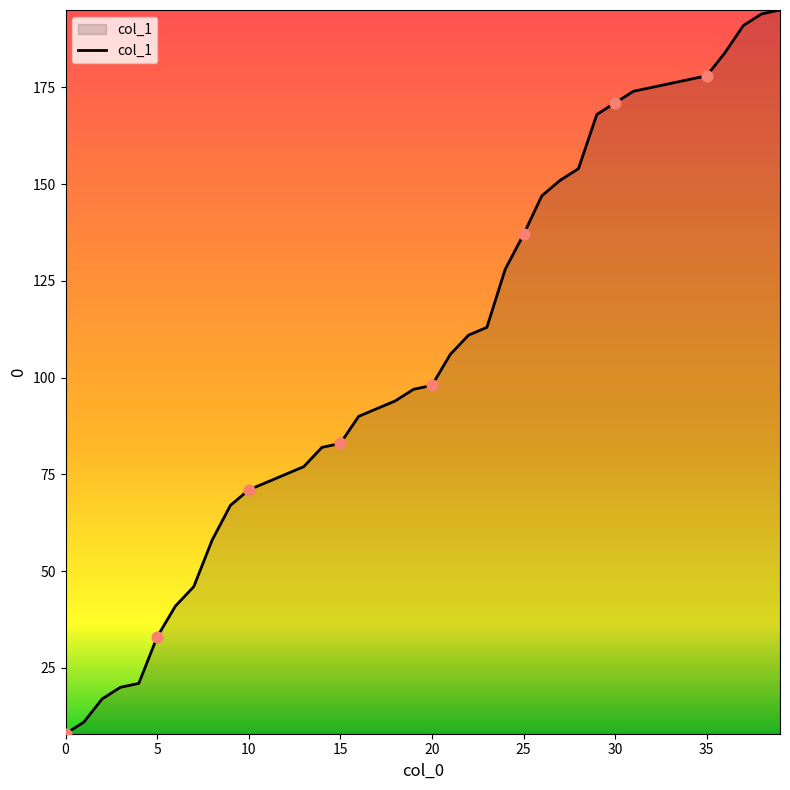

What is the maximum value shown in the chart?

195